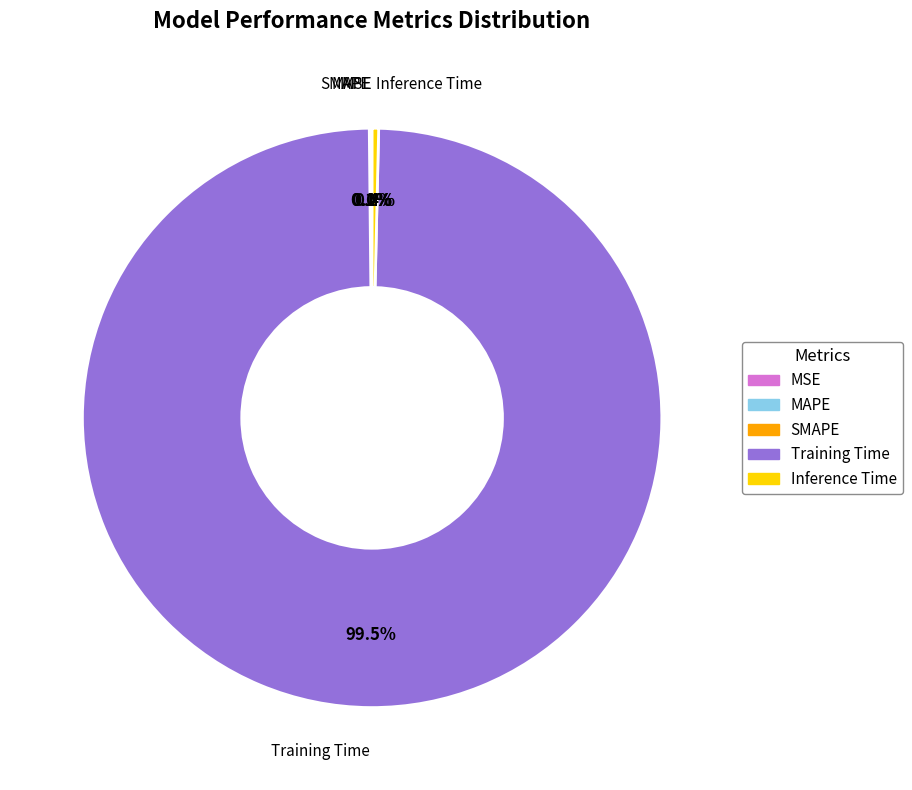

Combined, do Inference Time and Training Time account for over 50%?

Yes